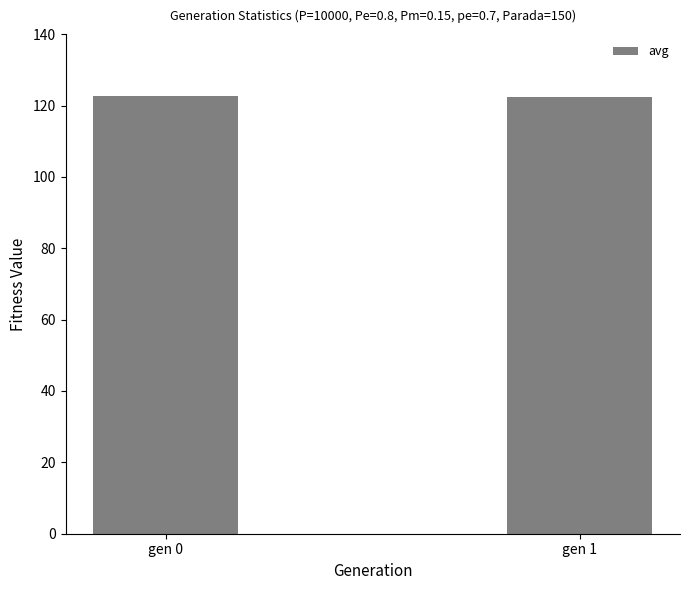

Approximately how many times larger is the value at gen 0 compared to gen 1?

1.0